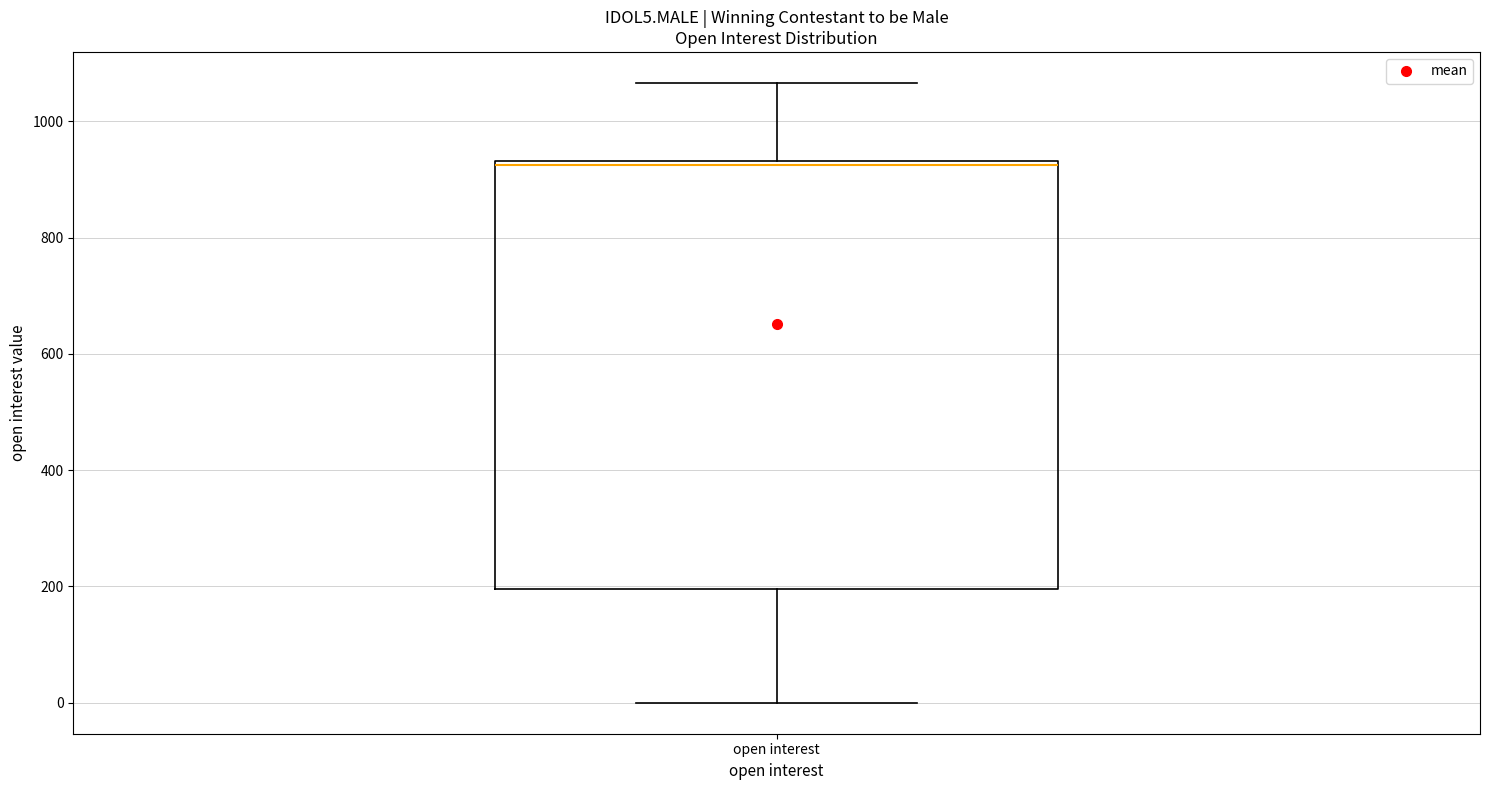

Transcribe this box plot: give where the median line is, the range the box spans, and where the two whiskers end, as read against the y-axis. The values are not printed on the chart, so give them approximately, as read against the axis.

median 920, box 200 to 940, whiskers 0 to 1060